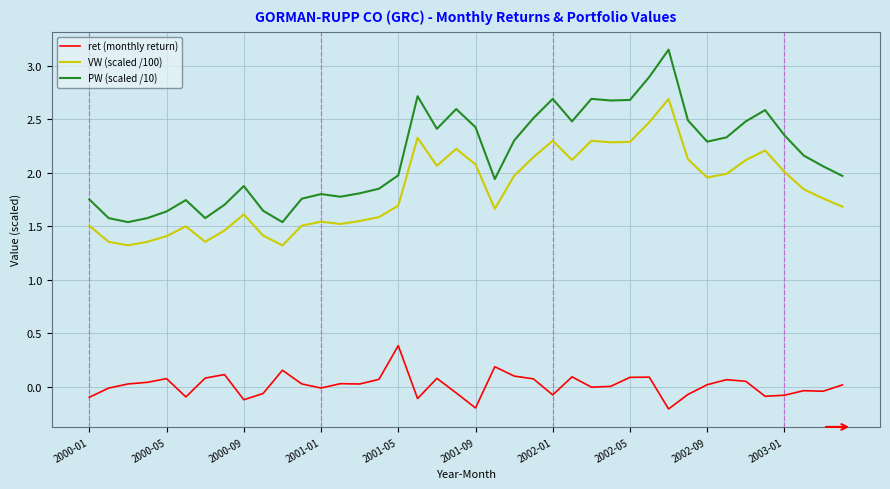

Which series has the largest range (max minus min)?

PW (scaled /10)